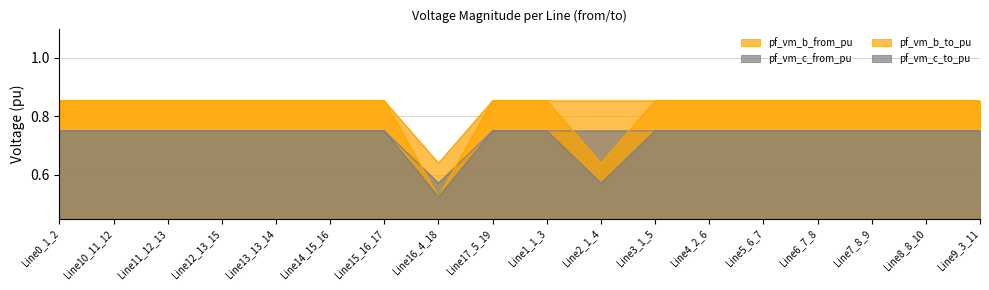

Reading left to right, what are all the values shown in this chart?

pf_vm_b_from_pu: Line0_1_2=0.9	Line10_11_12=0.9	Line11_12_13=0.9	Line12_13_15=0.9	Line13_13_14=0.9	Line14_15_16=0.9	Line15_16_17=0.9	Line16_4_18=0.6	Line17_5_19=0.9	Line1_1_3=0.9	Line2_1_4=0.9	Line3_1_5=0.9	Line4_2_6=0.9	Line5_6_7=0.9	Line6_7_8=0.9	Line7_8_9=0.9	Line8_8_10=0.9	Line9_3_11=0.9
pf_vm_c_from_pu: Line0_1_2=0.8	Line10_11_12=0.8	Line11_12_13=0.8	Line12_13_15=0.8	Line13_13_14=0.8	Line14_15_16=0.8	Line15_16_17=0.8	Line16_4_18=0.6	Line17_5_19=0.8	Line1_1_3=0.8	Line2_1_4=0.8	Line3_1_5=0.8	Line4_2_6=0.8	Line5_6_7=0.8	Line6_7_8=0.8	Line7_8_9=0.8	Line8_8_10=0.8	Line9_3_11=0.8
pf_vm_b_to_pu: Line0_1_2=0.9	Line10_11_12=0.9	Line11_12_13=0.9	Line12_13_15=0.9	Line13_13_14=0.9	Line14_15_16=0.9	Line15_16_17=0.9	Line16_4_18=0.5	Line17_5_19=0.9	Line1_1_3=0.9	Line2_1_4=0.6	Line3_1_5=0.9	Line4_2_6=0.9	Line5_6_7=0.9	Line6_7_8=0.9	Line7_8_9=0.9	Line8_8_10=0.9	Line9_3_11=0.9
pf_vm_c_to_pu: Line0_1_2=0.8	Line10_11_12=0.8	Line11_12_13=0.8	Line12_13_15=0.8	Line13_13_14=0.8	Line14_15_16=0.8	Line15_16_17=0.8	Line16_4_18=0.5	Line17_5_19=0.8	Line1_1_3=0.8	Line2_1_4=0.6	Line3_1_5=0.8	Line4_2_6=0.8	Line5_6_7=0.8	Line6_7_8=0.8	Line7_8_9=0.8	Line8_8_10=0.8	Line9_3_11=0.8